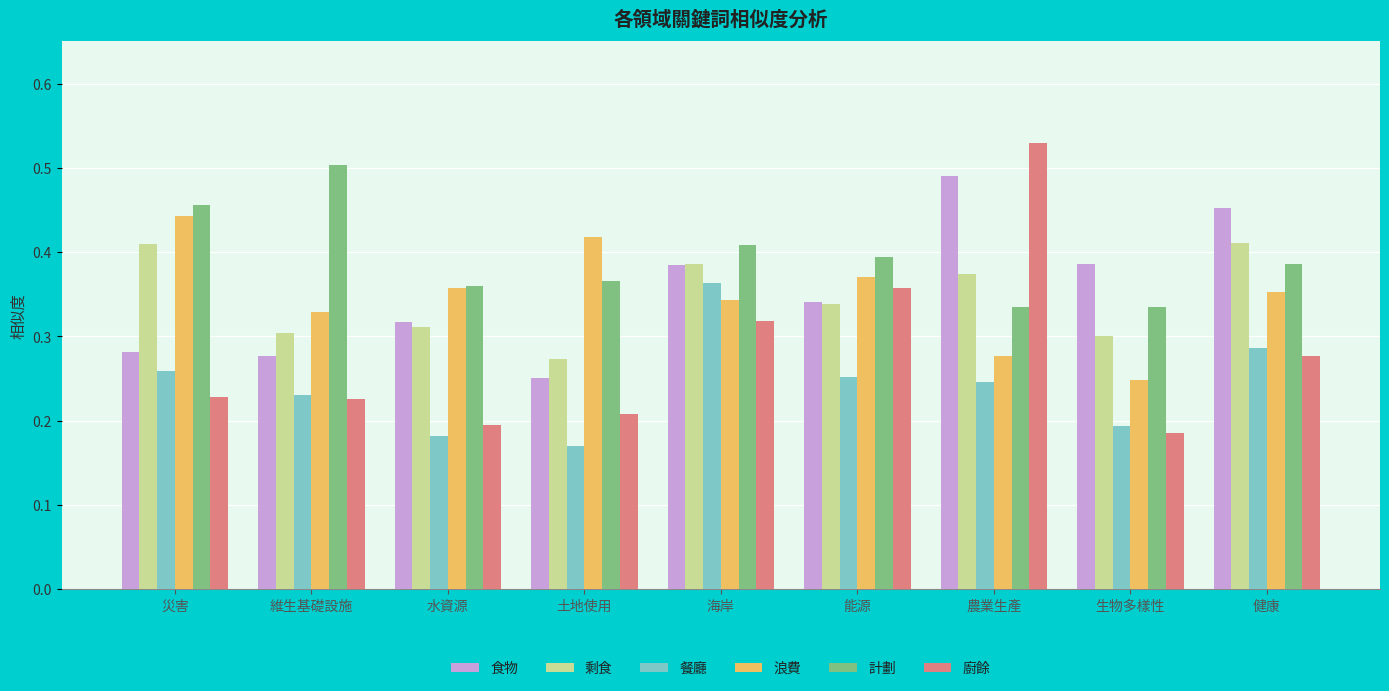

What are all the series names shown in the legend?

食物, 剩食, 餐廳, 浪費, 計劃, 廚餘